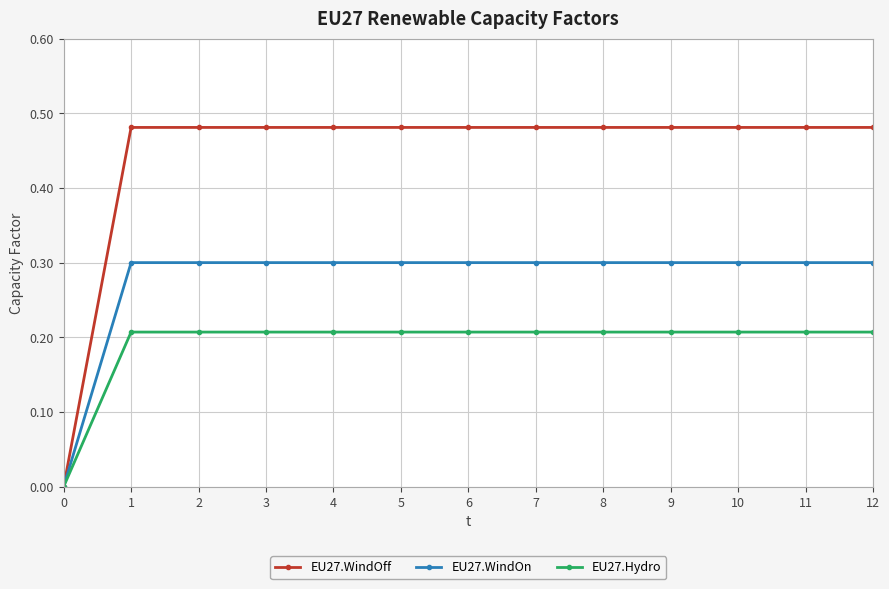

Which label corresponds to the smallest value in the chart?

0